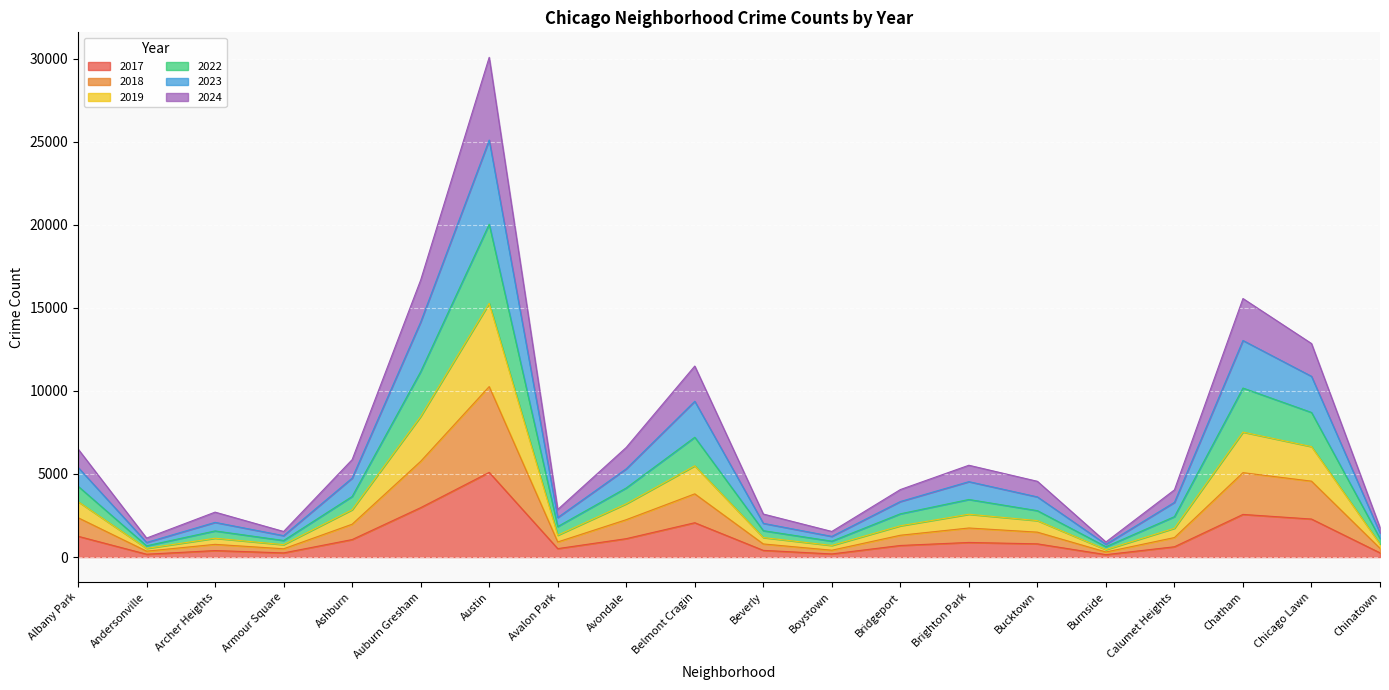

In 2018, how many points are higher than both neighbors (excluding endpoints)?

5